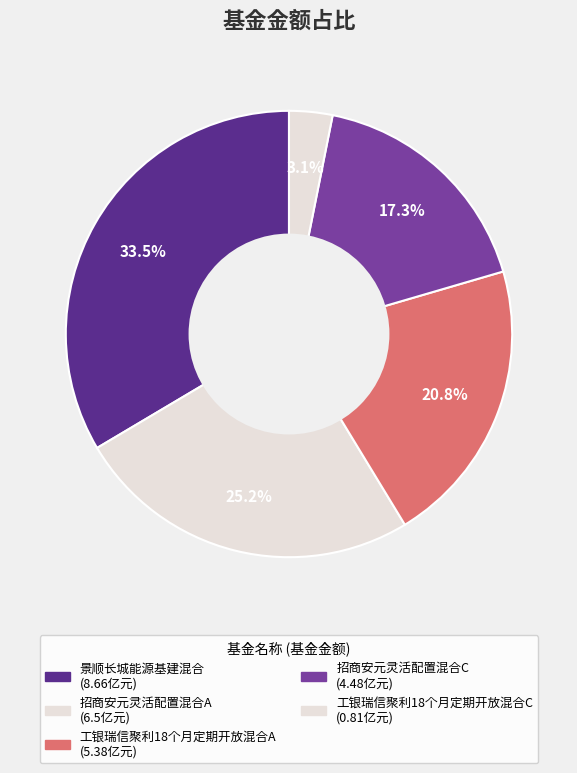

Does any single category account for the majority?

No